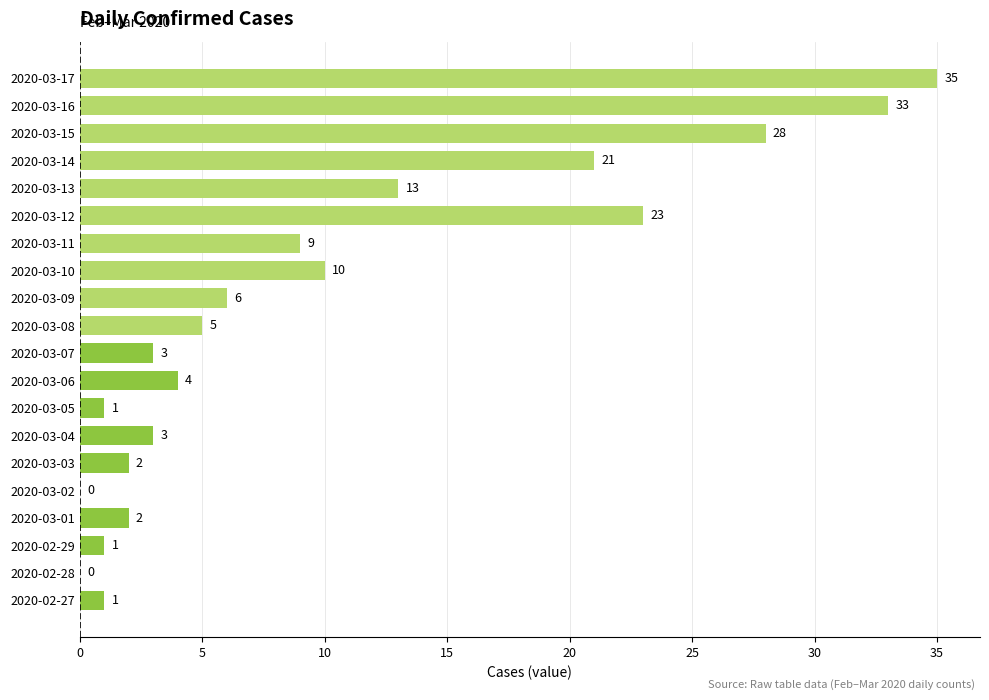

Reading top to bottom, transcribe all the data shown in this chart.

2020-03-17=35	2020-03-16=33	2020-03-15=28	2020-03-14=21	2020-03-13=13	2020-03-12=23	2020-03-11=9	2020-03-10=10	2020-03-09=6	2020-03-08=5	2020-03-07=3	2020-03-06=4	2020-03-05=1	2020-03-04=3	2020-03-03=2	2020-03-02=0	2020-03-01=2	2020-02-29=1	2020-02-28=0	2020-02-27=1